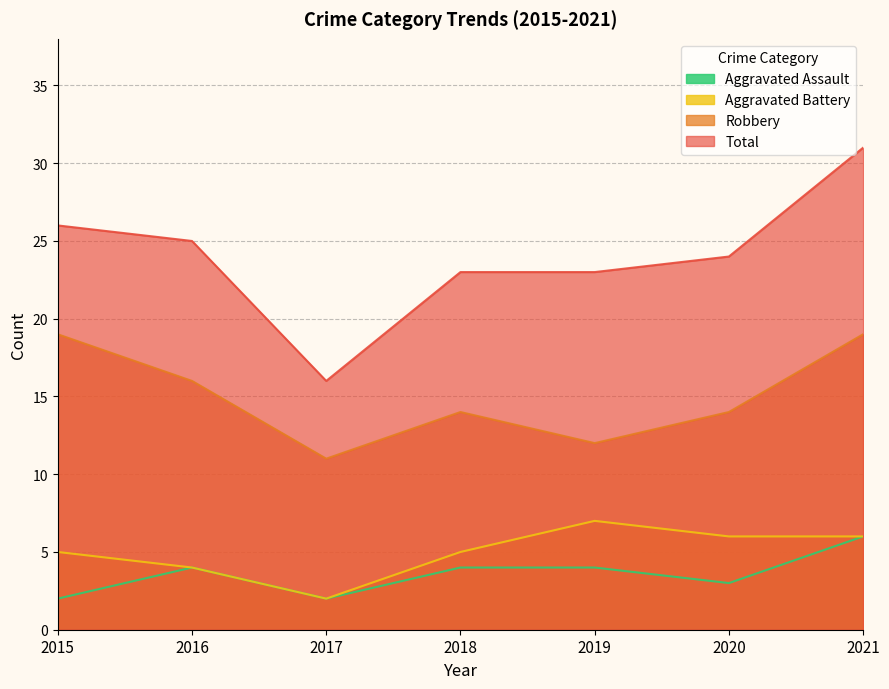

At which label does Robbery first exceed 14?

2015